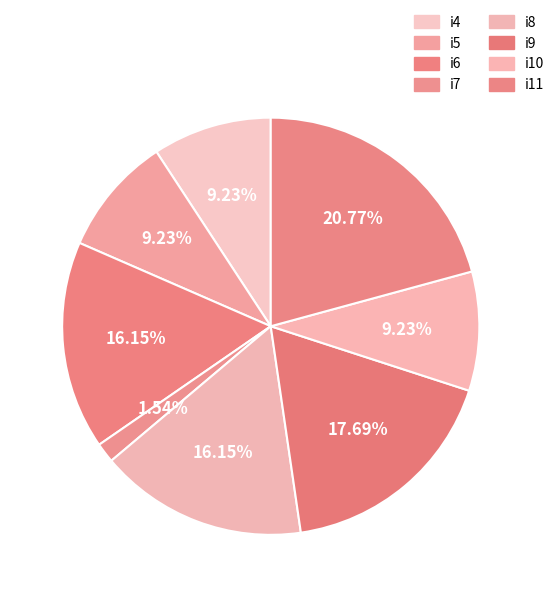

To the nearest percent, what portion does i4 represent?

9%